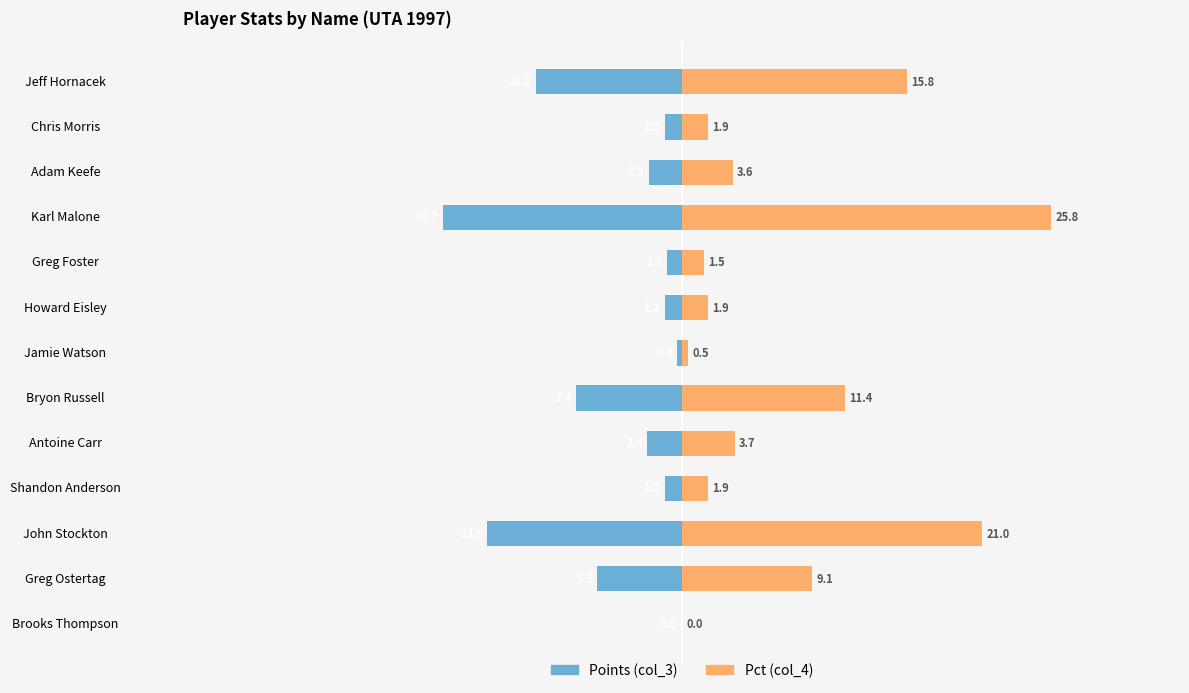

Rank the series at Bryon Russell from highest to lowest value.

Pct (col_4), Points (col_3)